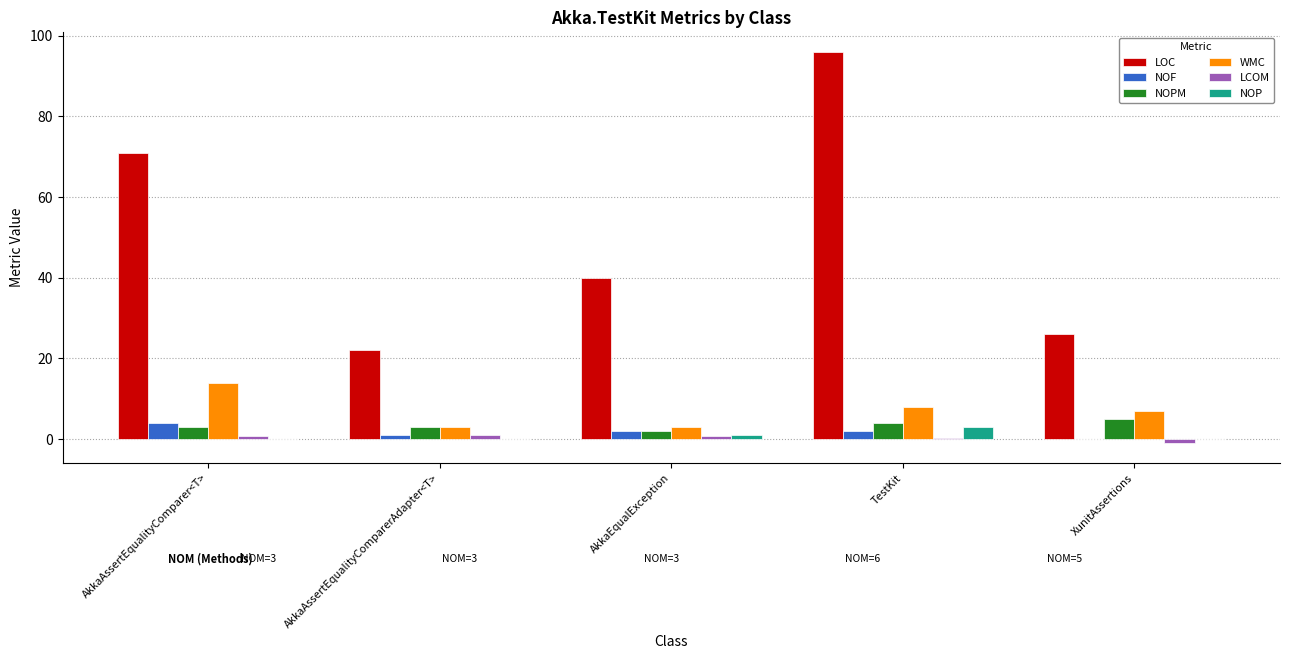

What is the maximum value shown in the chart?

96.0